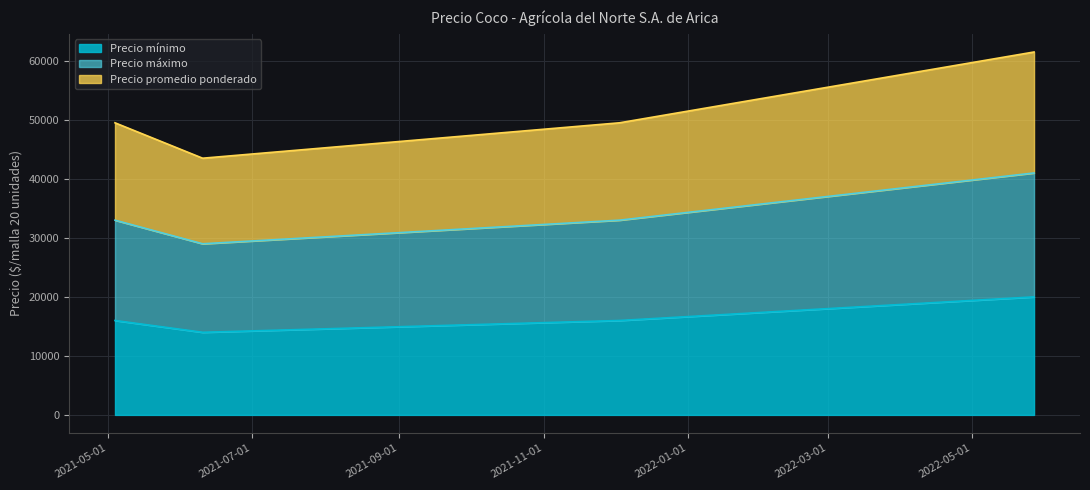

True or false: Precio promedio ponderado and Precio mínimo intersect in this chart.

False